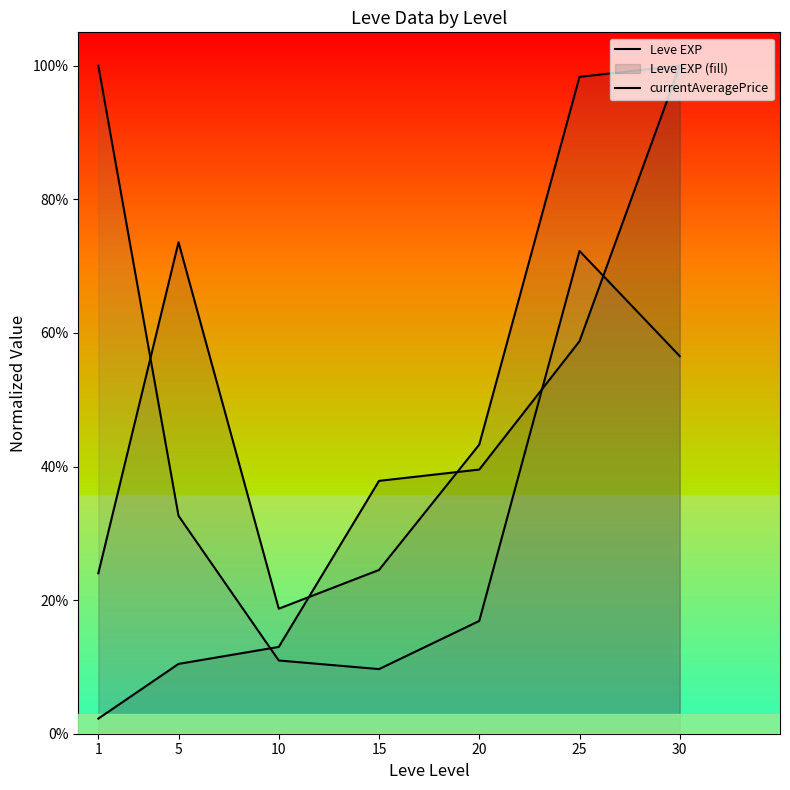

Which series ends up on top after the final intersection of currentAveragePriceHQ and Leve EXP?

Leve EXP